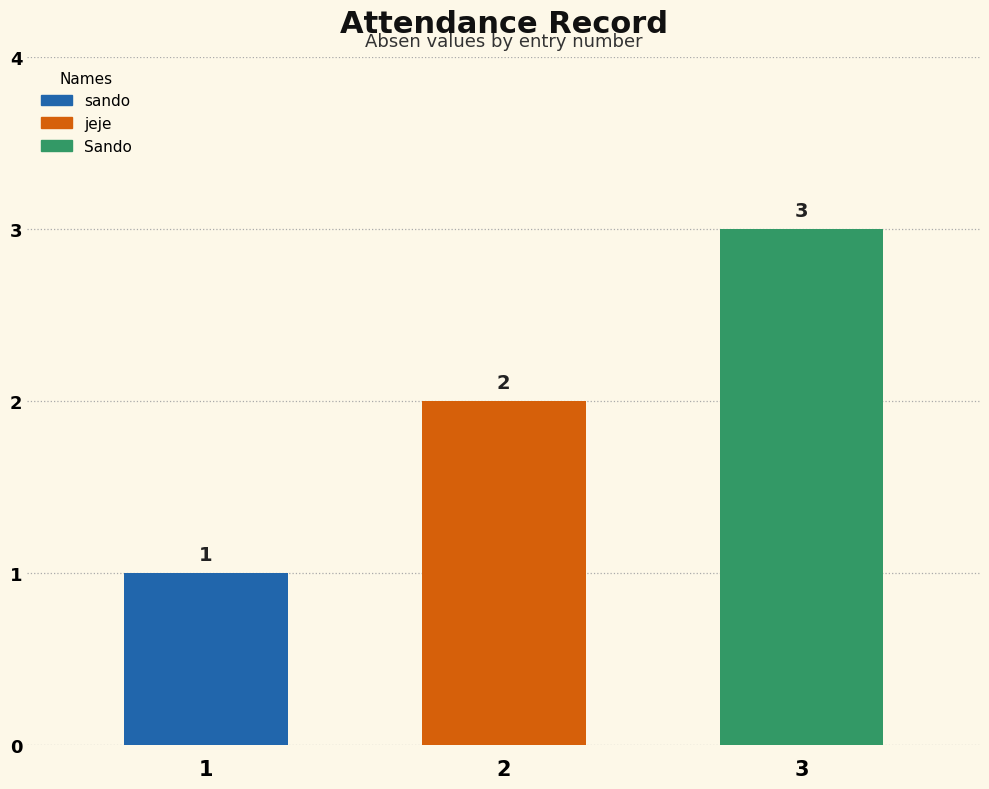

The value at 3 is 3. True or false?

True